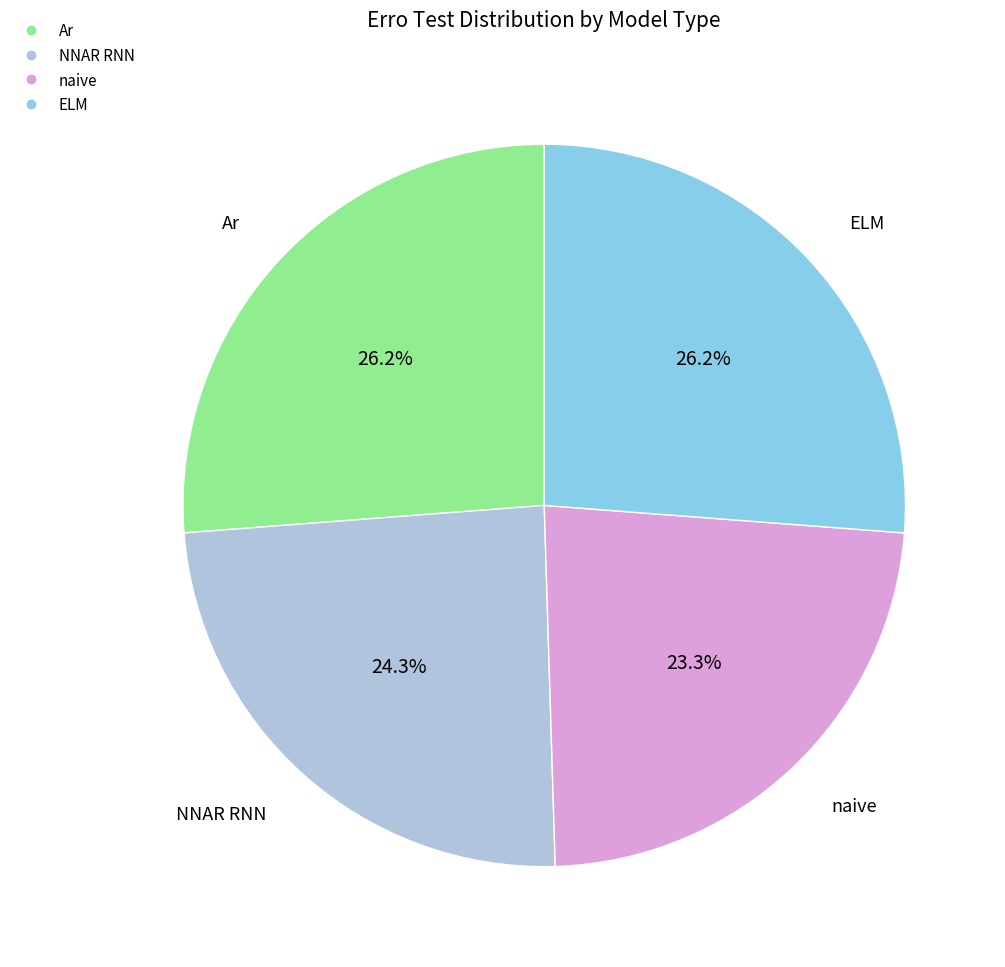

What is the total percentage of naive and NNAR RNN?

47.6%